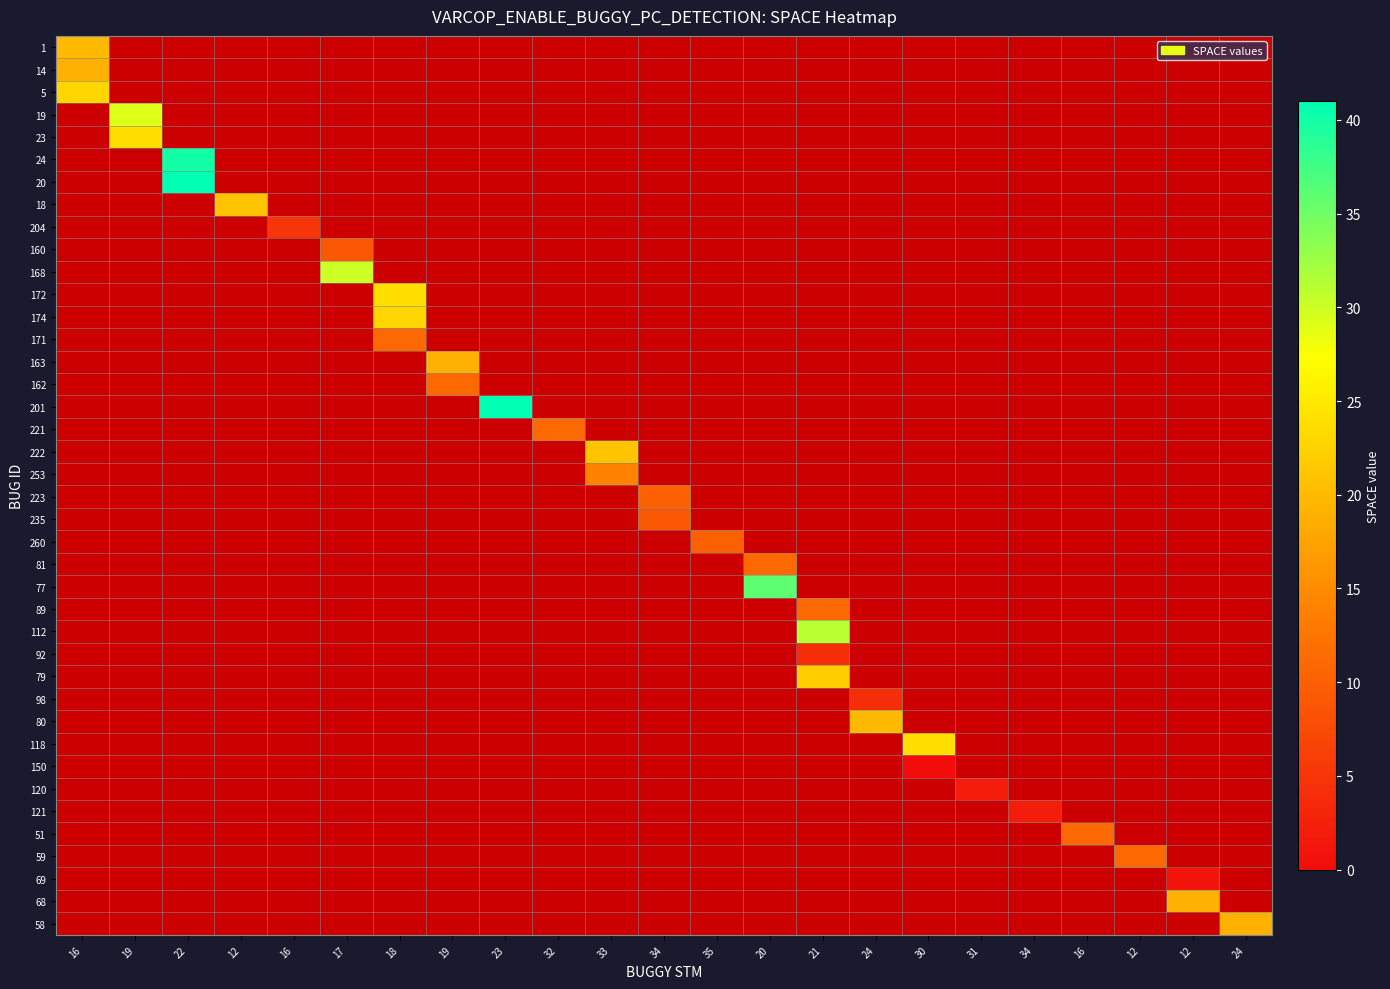

How many categories are shown in the chart?

23